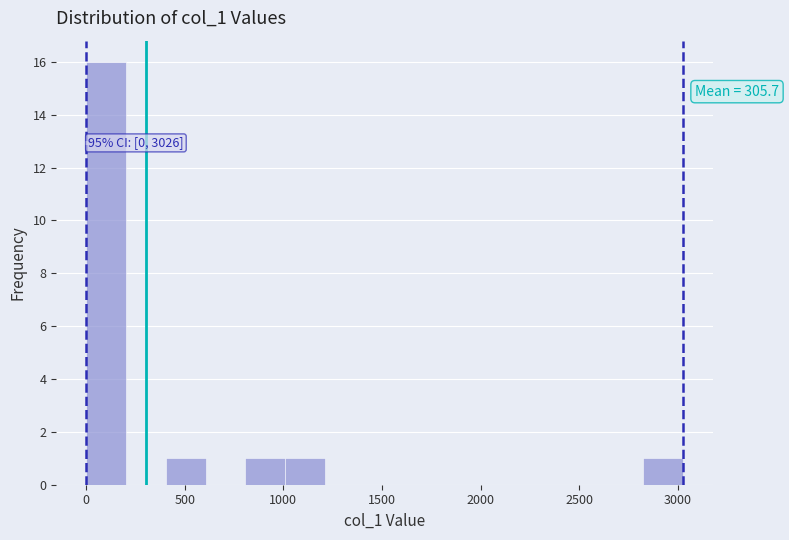

Over which range of the x-axis is the bar tallest?

0 to 200